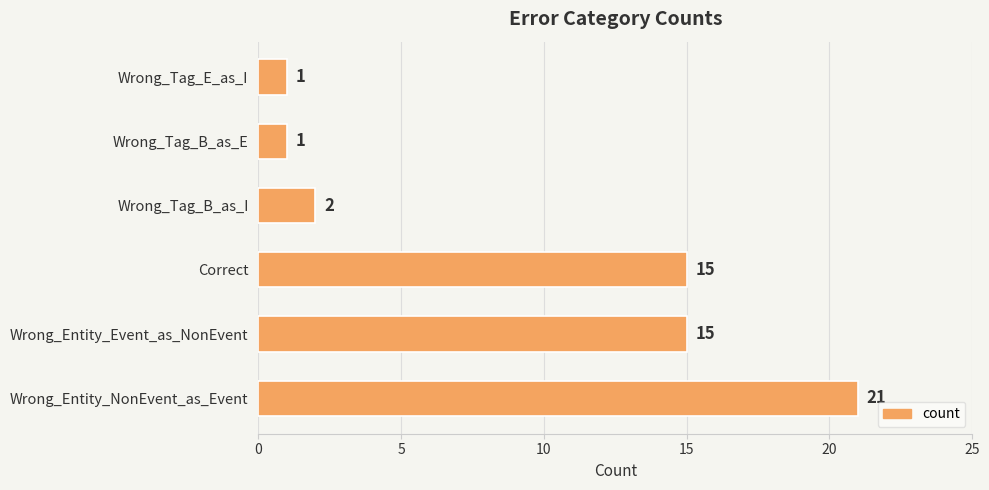

What is the difference between the maximum and minimum values?

20